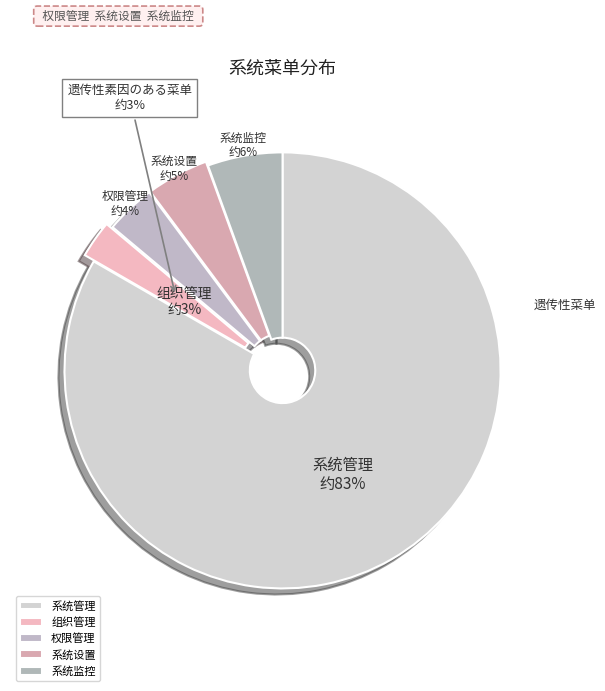

To the nearest percent, what is the difference between the 系统设置 and 系统监控 slice percentages?

1%